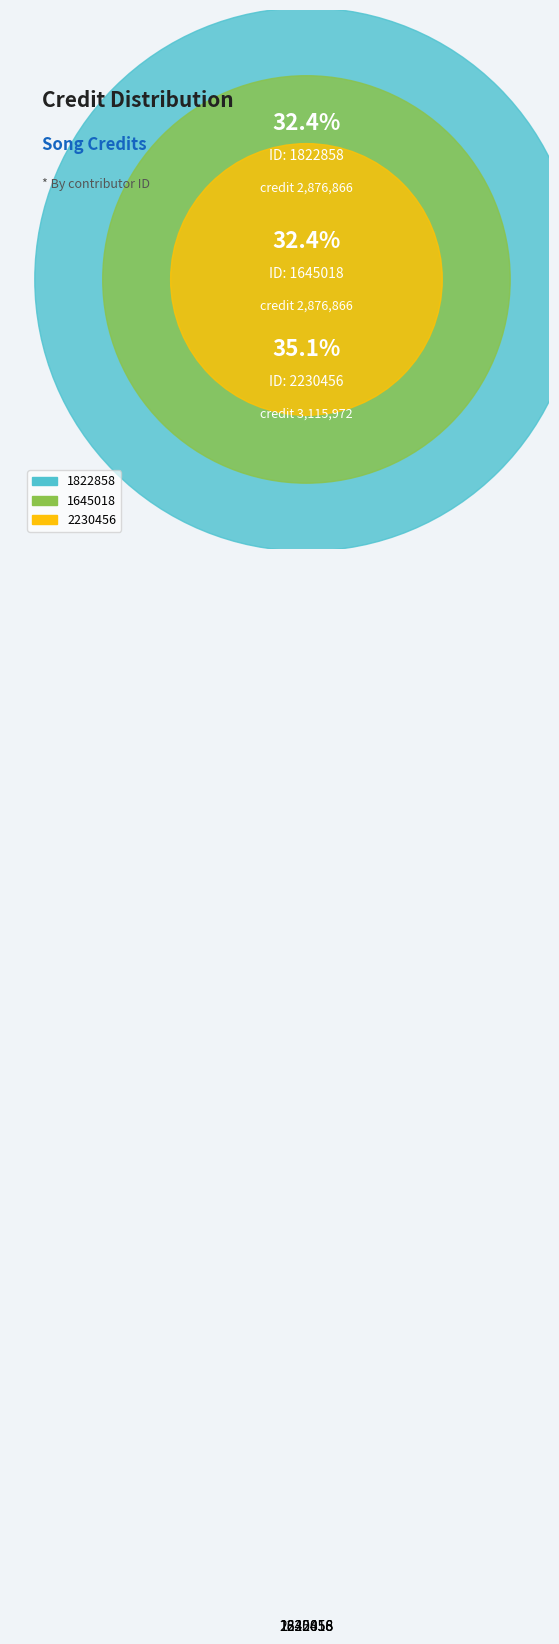

Does 2230456 account for over 50% of the chart?

No